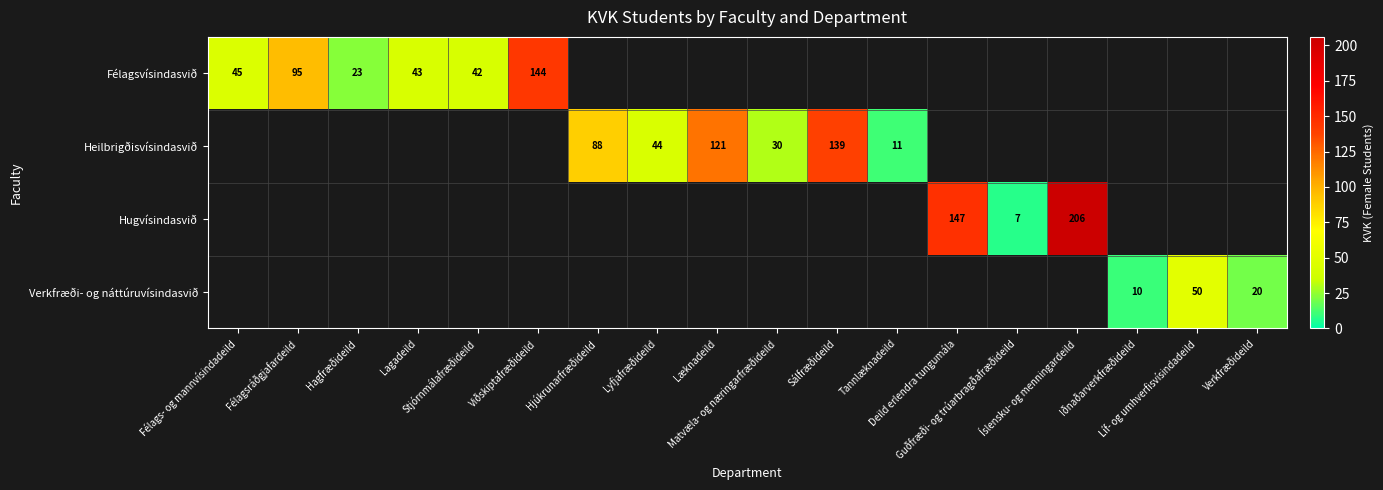

The Hugvísindasvið series shows -108 at Tannlæknadeild. True or false?

False